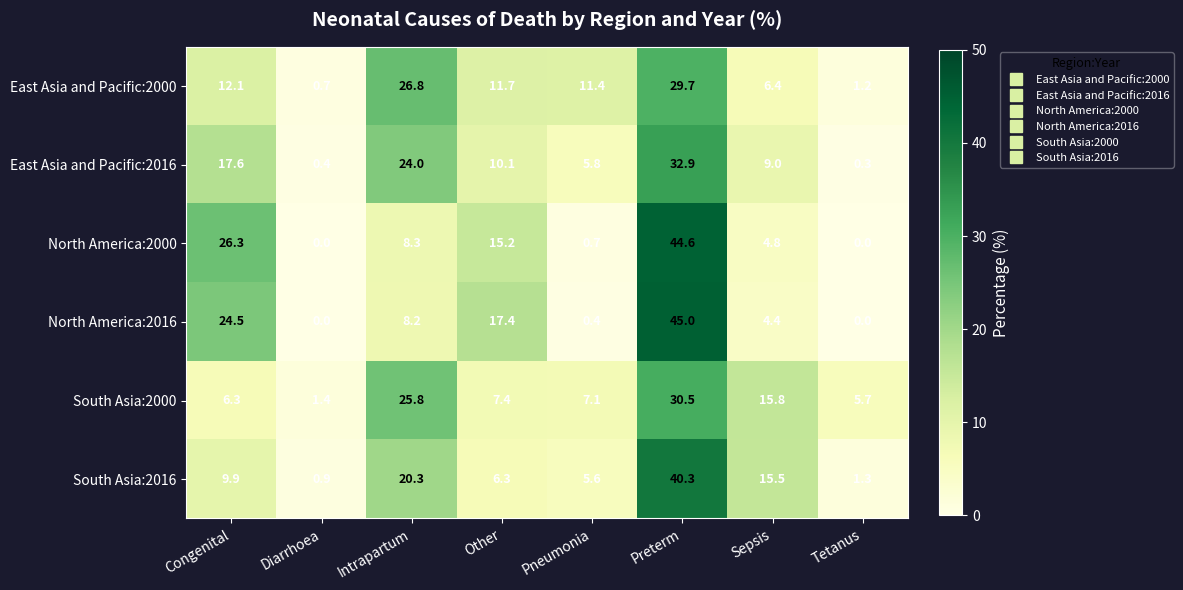

Is it true that East Asia and Pacific:2000 equals 17.3 at Pneumonia?

False